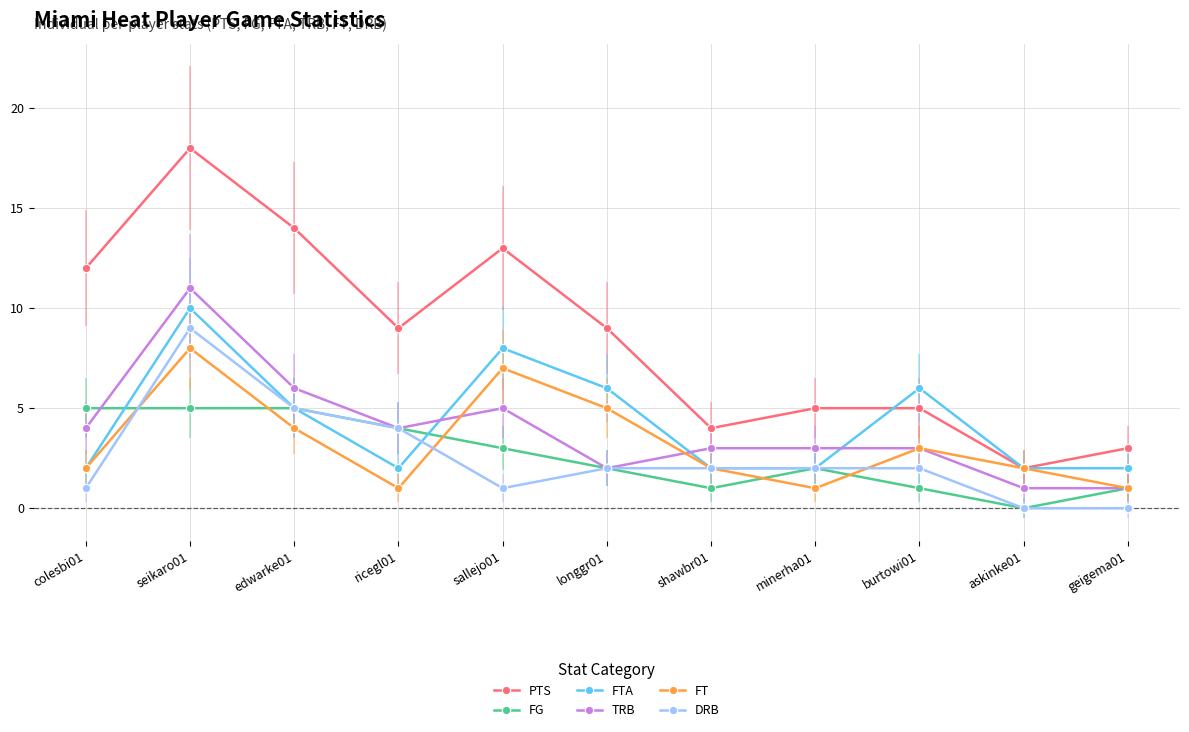

True or false: PTS and DRB intersect in this chart.

False